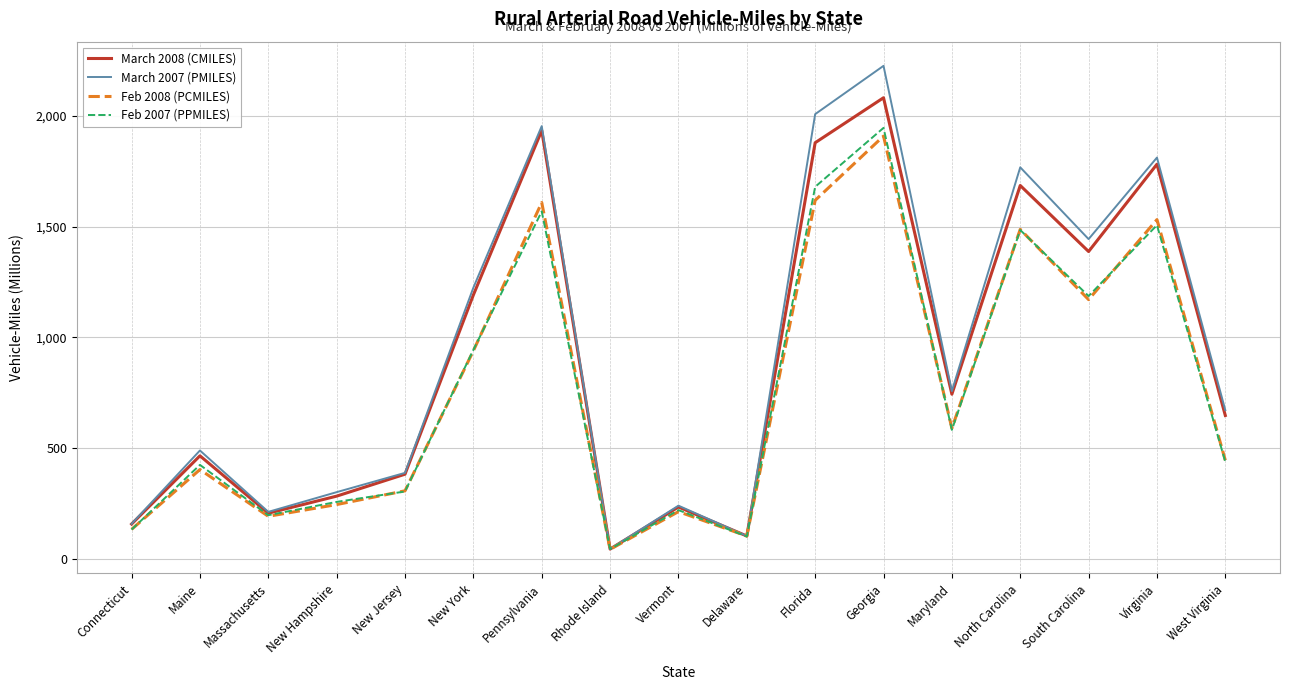

In Feb 2008 (PCMILES), how many points are lower than both neighbors (excluding endpoints)?

5